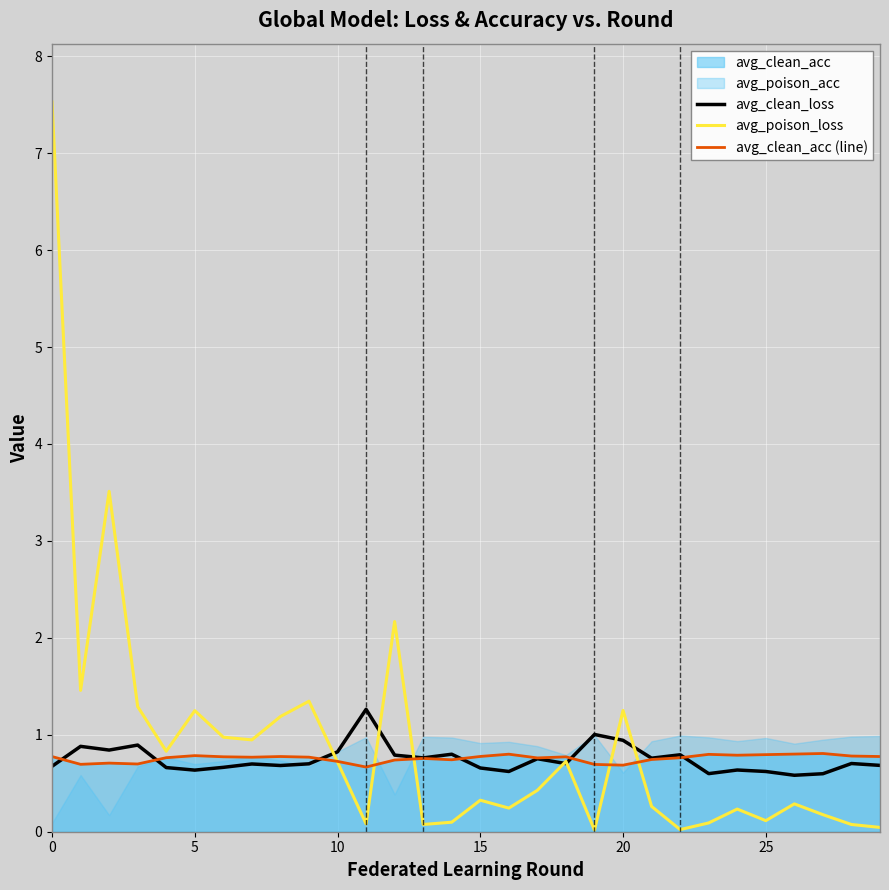

What is the value of the avg_clean_loss point at the 12th from the left?

1.3